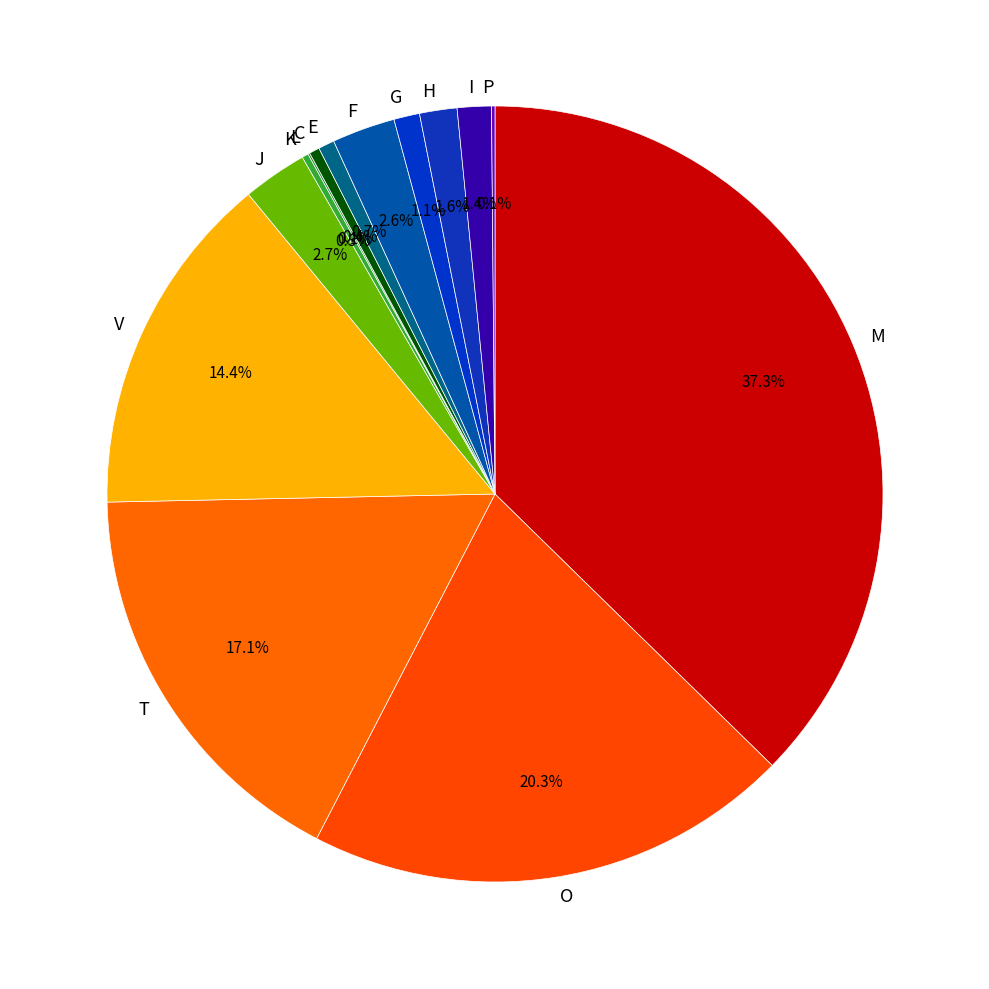

What is the largest slice in the pie chart?

M